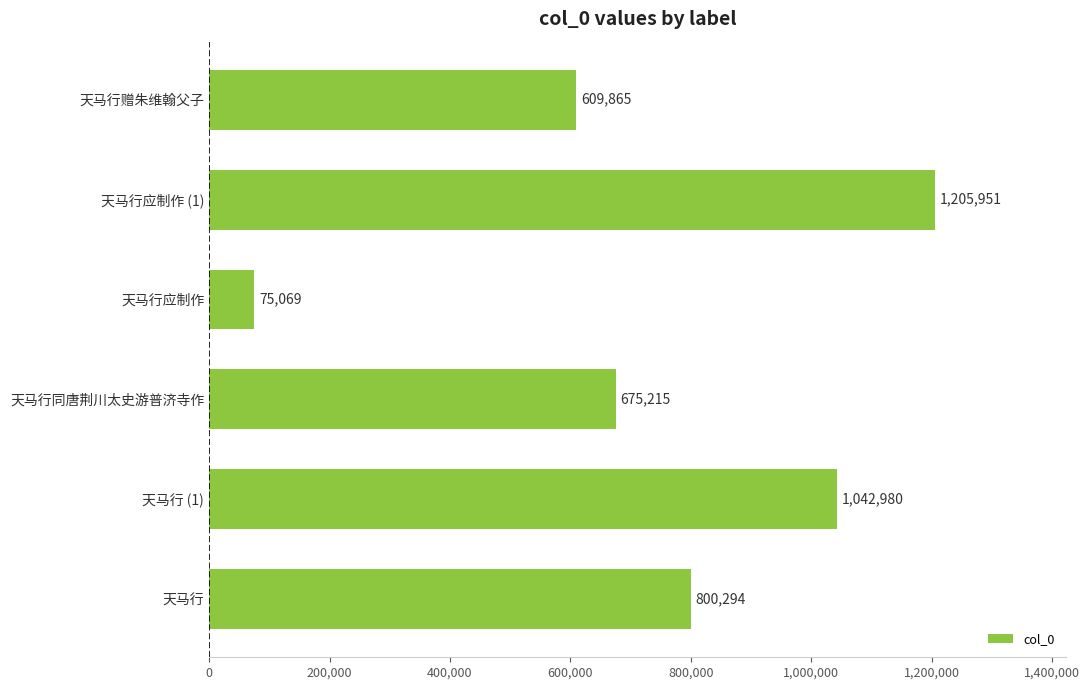

Is it true that the value at 天马行 is 164365?

False